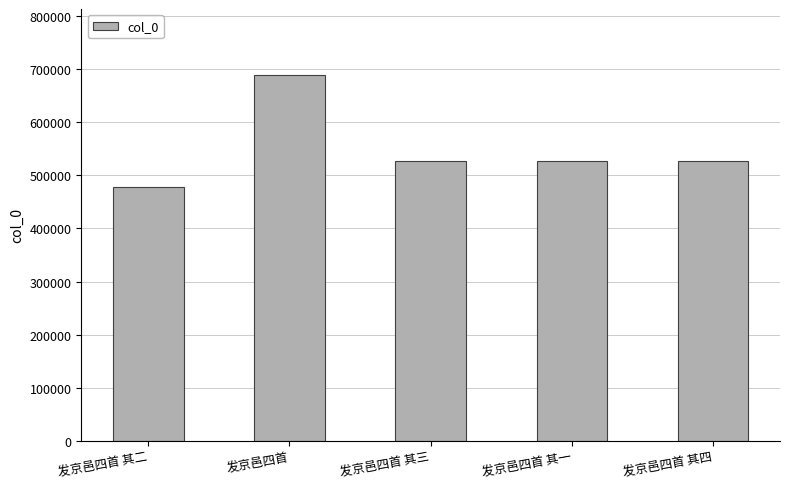

What is the minimum value shown in the chart?

477329